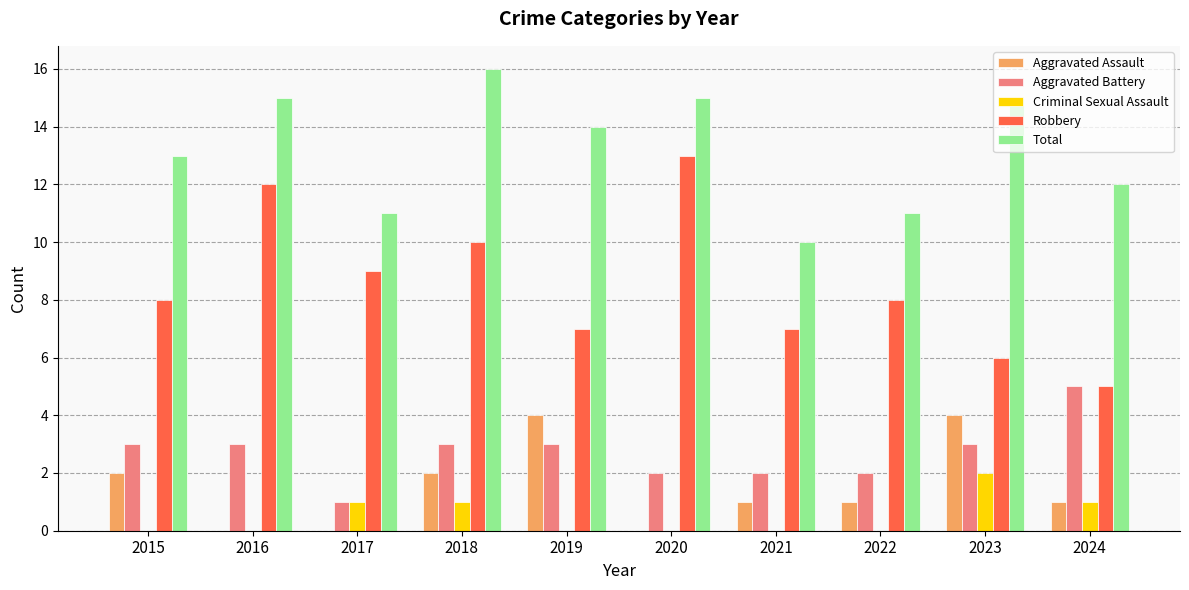

At which category does the chart reach its peak across all series?

2018